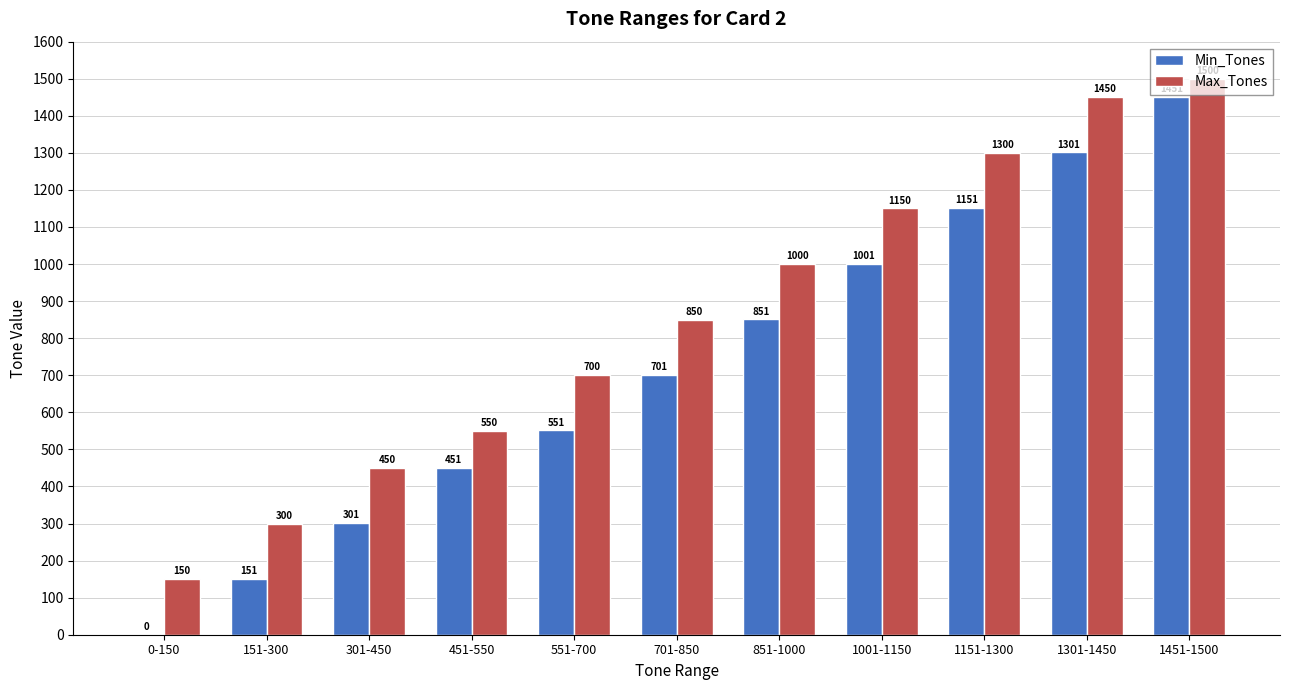

Between 451-550 and 1451-1500, which series saw the biggest shift?

Min_Tones